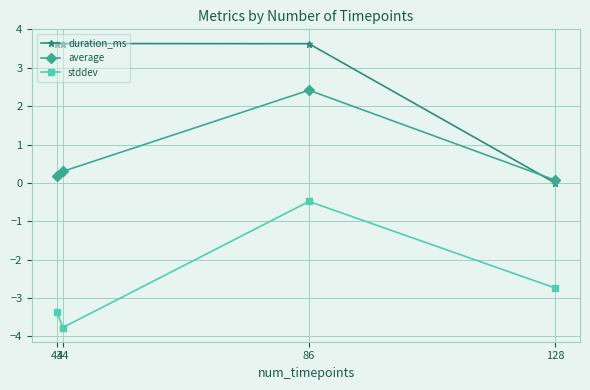

How many values in duration_ms are above zero?

3